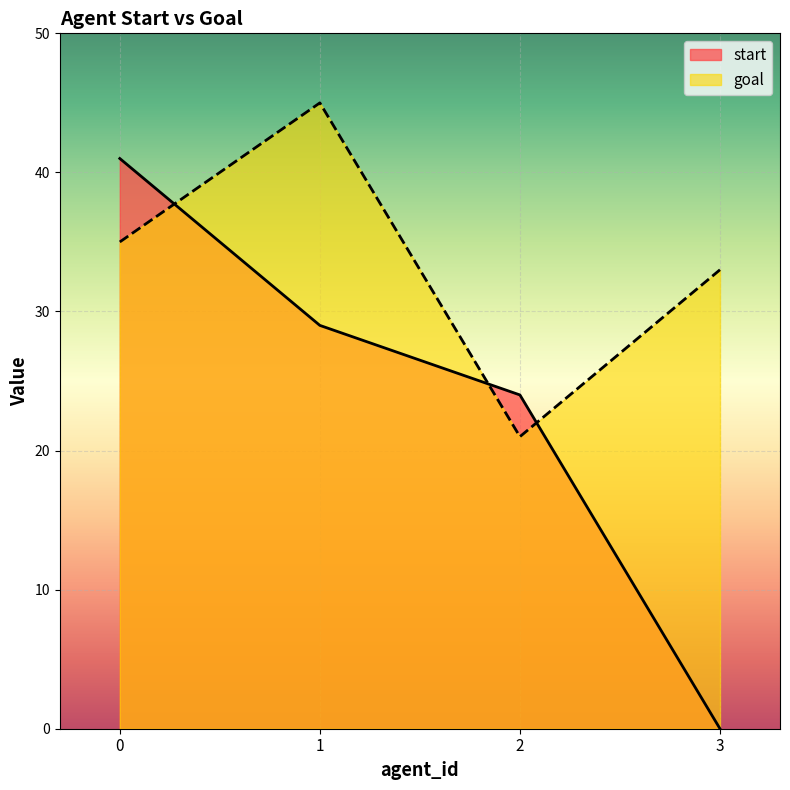

Which series changed the most between 1 and 3?

start